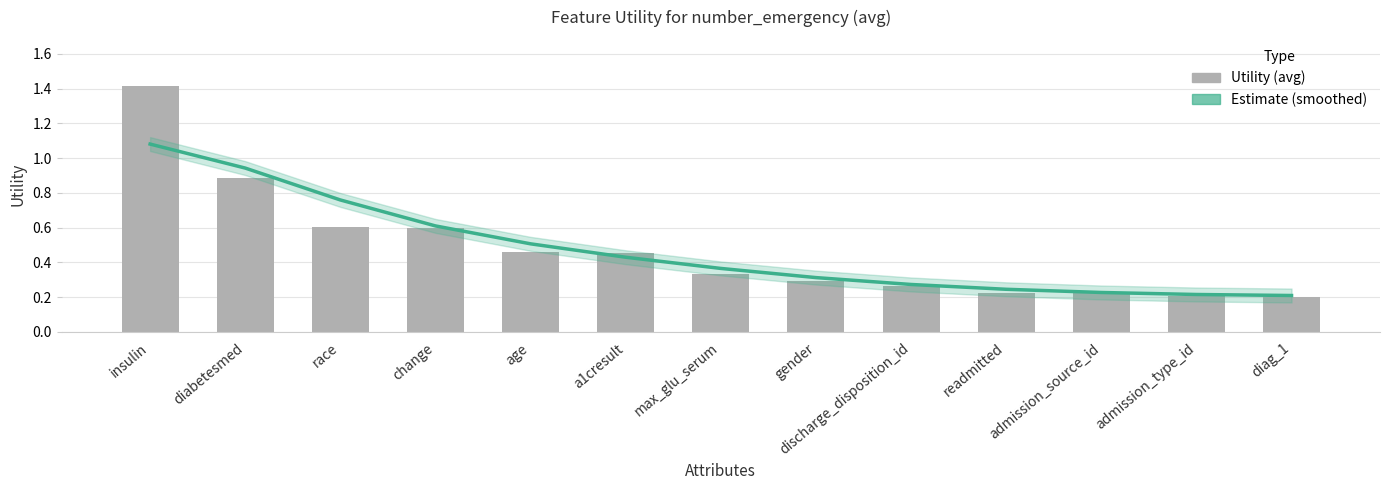

What is the value of the Utility bar at the 13th from the left?

0.2